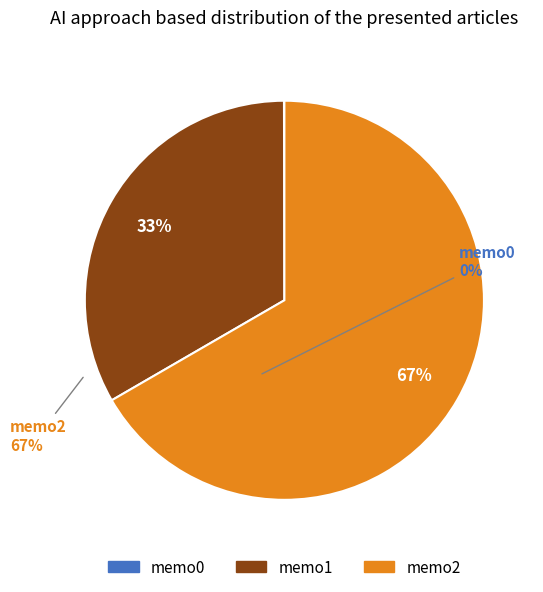

The memo2 slice represents 57% of the pie. True or false?

False